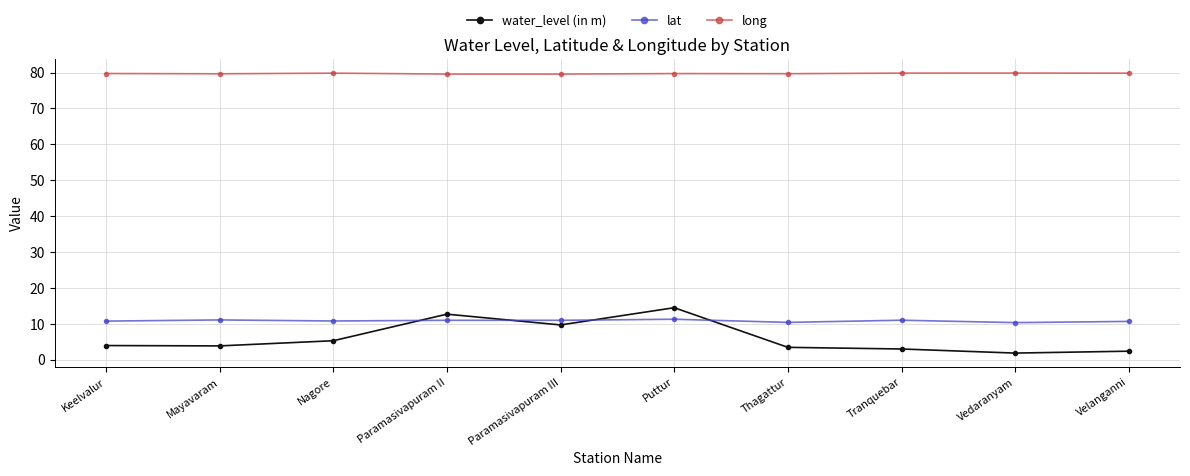

What is the difference between the water_level (in m) values at Nagore and Mayavaram?

1.4